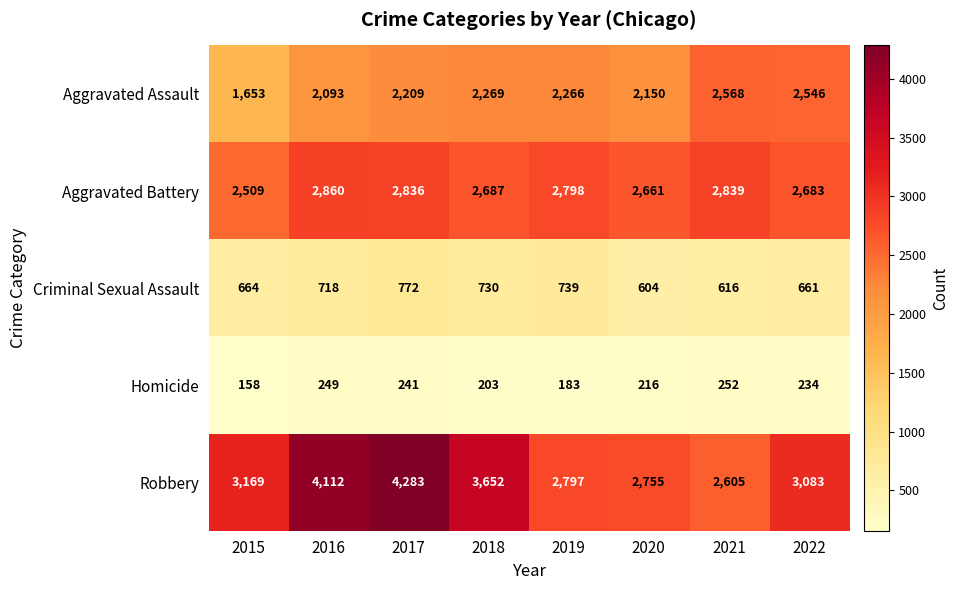

Read the Aggravated Battery value at 2019, to the nearest 10.

2800